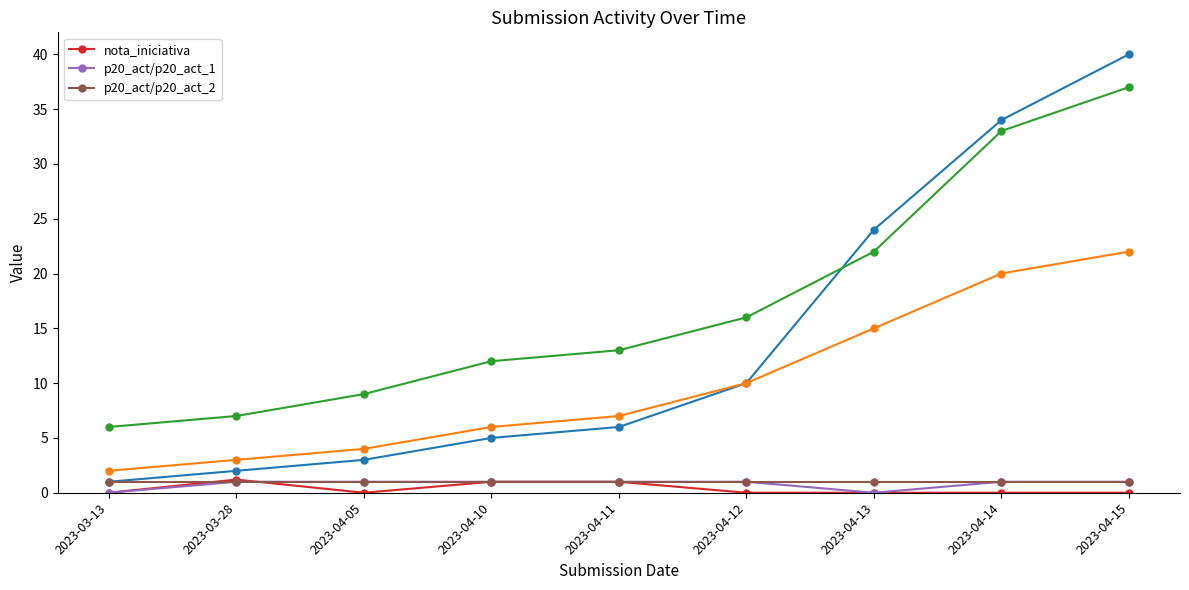

Reading left to right, list all the values displayed in this chart.

nota_iniciativa: 2023-03-13=0.0	2023-03-28=1.2	2023-04-05=0.0	2023-04-10=1.0	2023-04-11=1.0	2023-04-12=0.0	2023-04-13=0.0	2023-04-14=0.0	2023-04-15=0.0
p20_act/p20_act_1: 2023-03-13=0.0	2023-03-28=1.0	2023-04-05=1.0	2023-04-10=1.0	2023-04-11=1.0	2023-04-12=1.0	2023-04-13=0.0	2023-04-14=1.0	2023-04-15=1.0
p20_act/p20_act_2: 2023-03-13=1.0	2023-03-28=1.0	2023-04-05=1.0	2023-04-10=1.0	2023-04-11=1.0	2023-04-12=1.0	2023-04-13=1.0	2023-04-14=1.0	2023-04-15=1.0